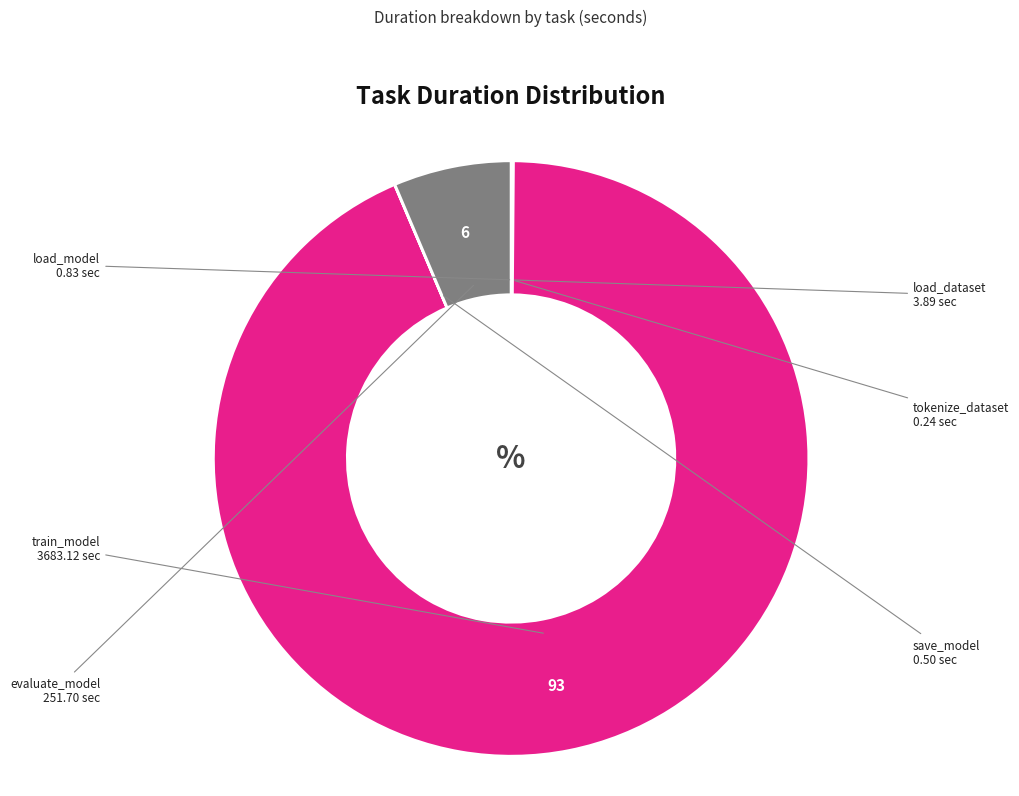

Is there a majority slice in this chart?

Yes